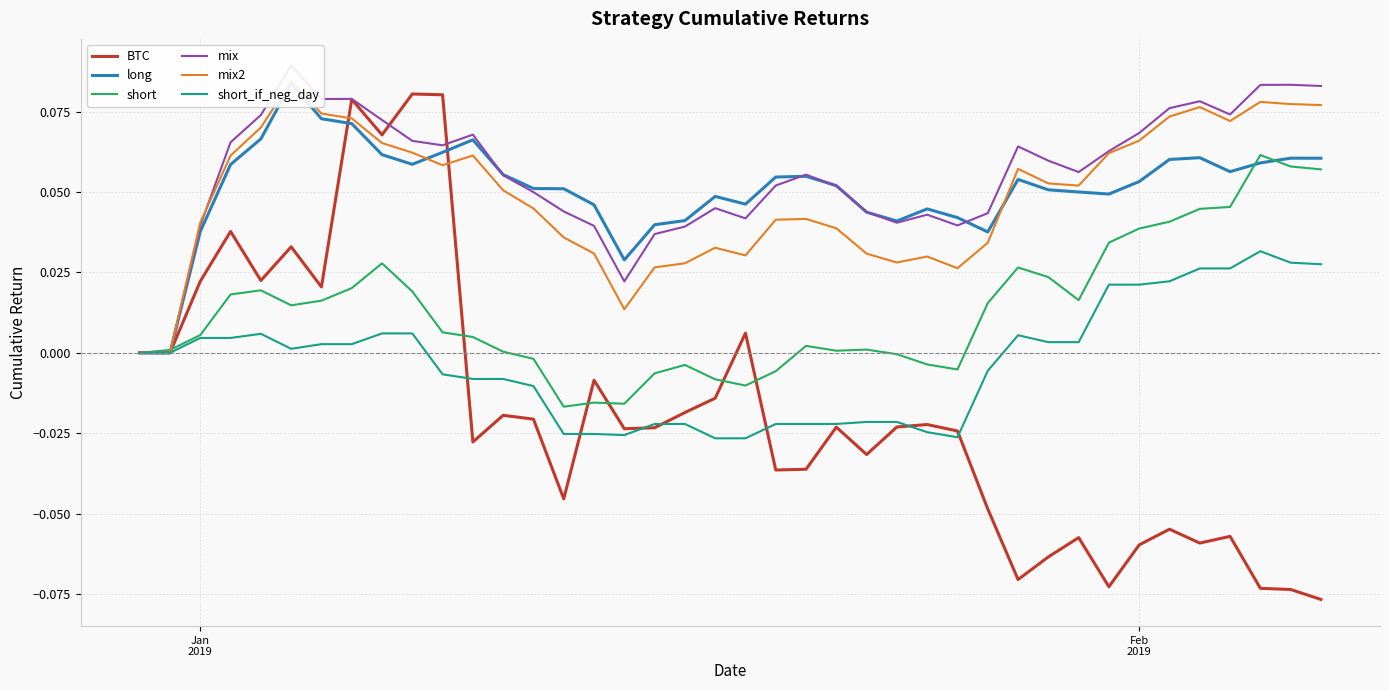

Rank the series by their maximum value, from lowest to highest.

short_if_neg_day, short, BTC, long, mix2, mix